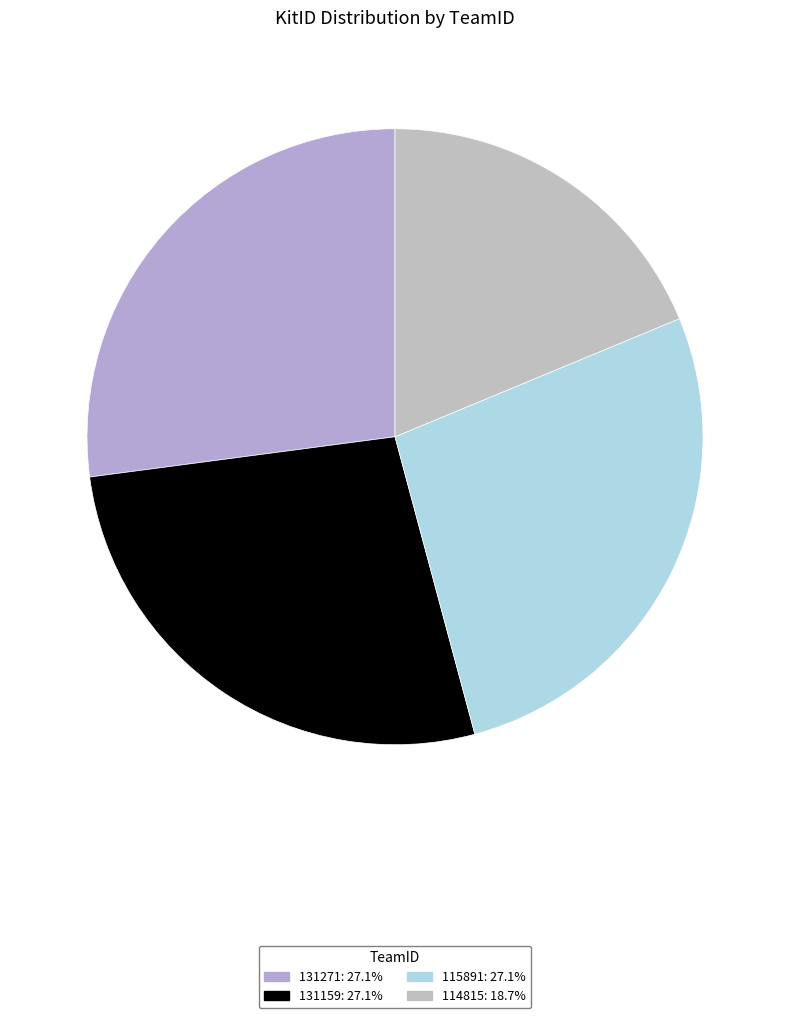

Combined, do 115891 and 131159 account for over 50%?

Yes